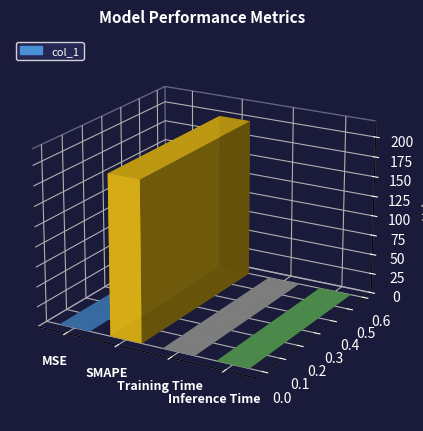

What is the difference between the second highest and minimum values?

0.2